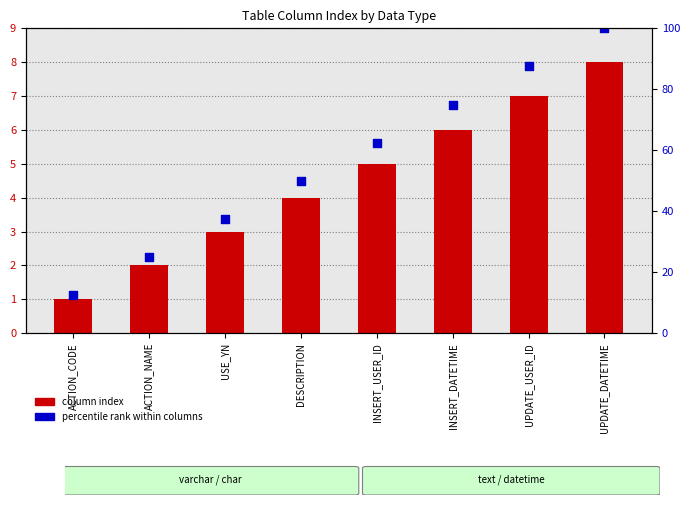

At how many categories does at least one series exceed 51?

4